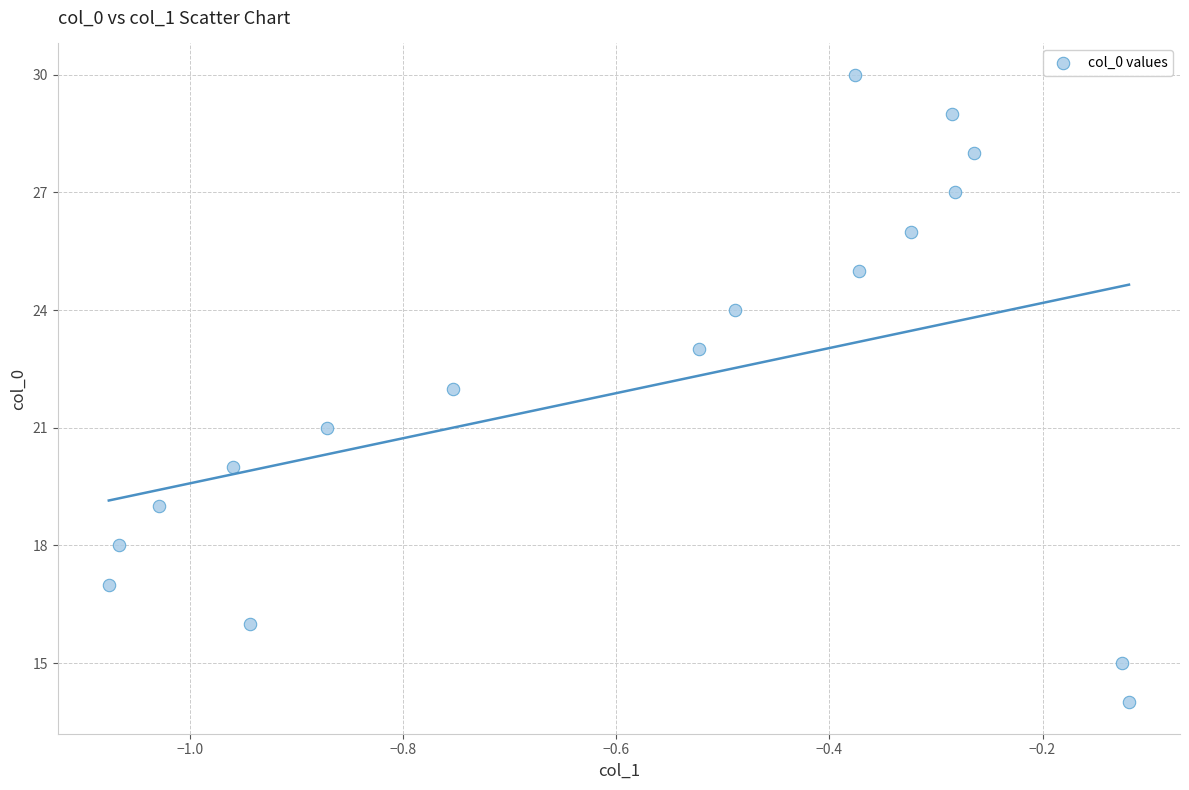

What is the range of Y values (max minus min)?

16